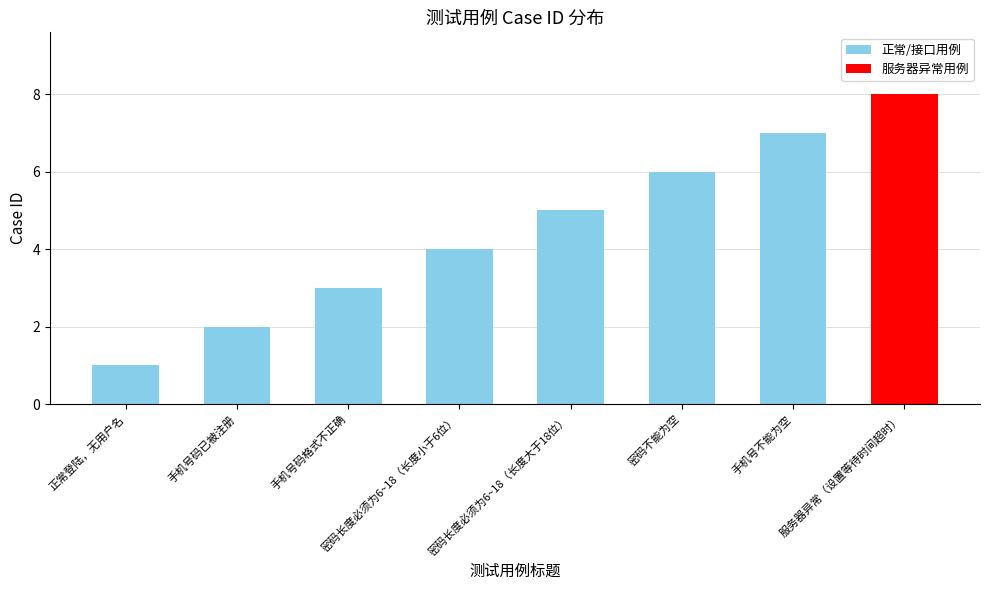

Approximately how many times larger is the value at 服务器异常（设置等待时间超时） compared to 密码长度必须为6~18（长度小于6位）?

2.0